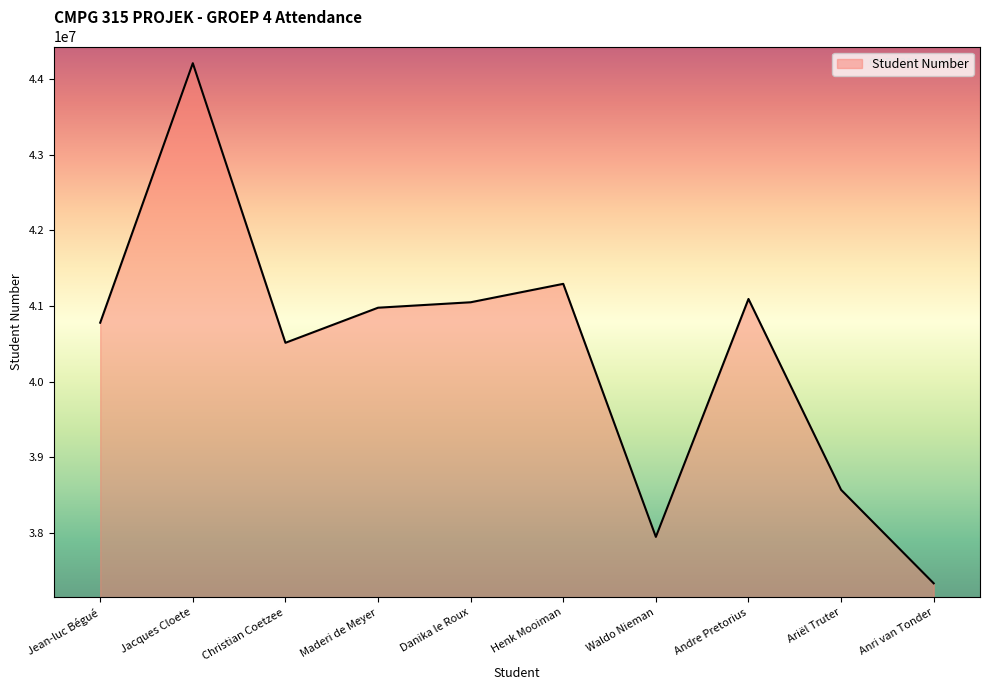

Reading left to right, transcribe all the data shown in this chart.

40779173	44214987	40513262	40977676	41049764	41293584	37943278	41093615	38566567	37328409